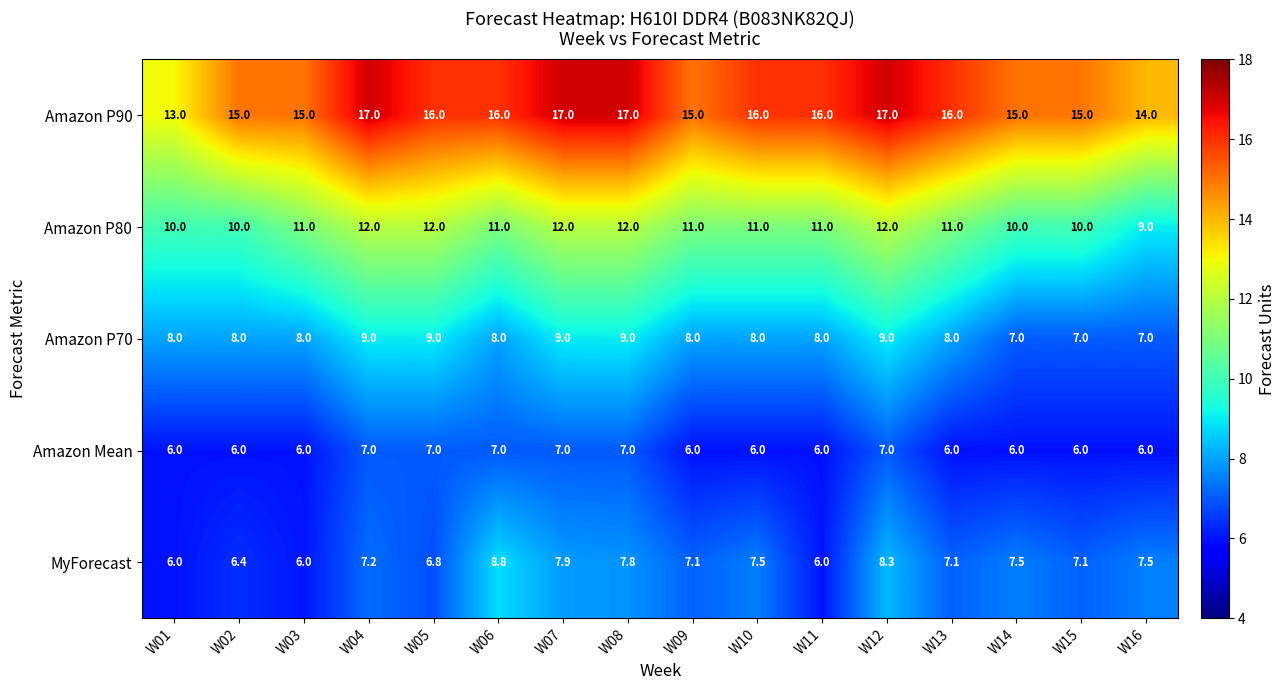

Which series has the largest total across all categories?

Amazon P90